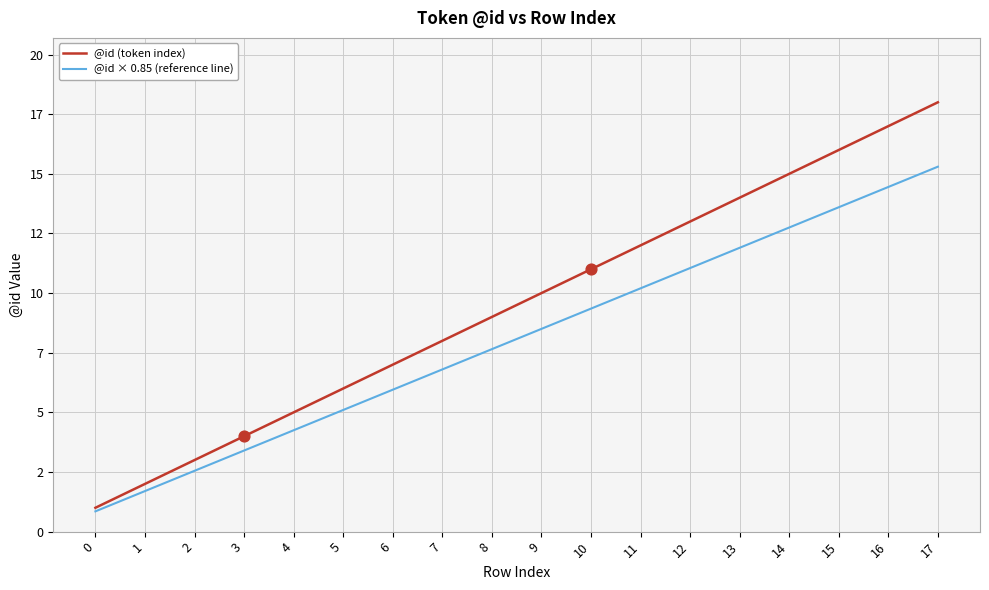

At how many categories does at least one series exceed 2?

16